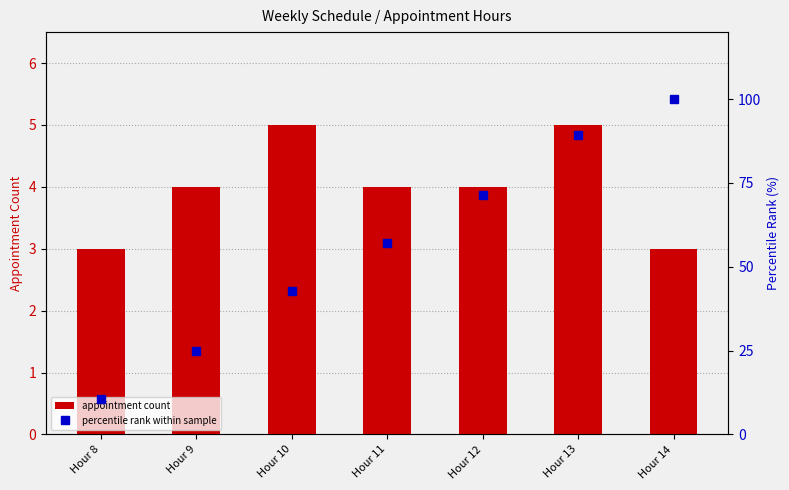

Reading left to right, what are all the values shown in this chart?

appointment count: 3.0	4.0	5.0	4.0	4.0	5.0	3.0
percentile rank within sample: 10.7	25.0	42.9	57.1	71.4	89.3	100.0